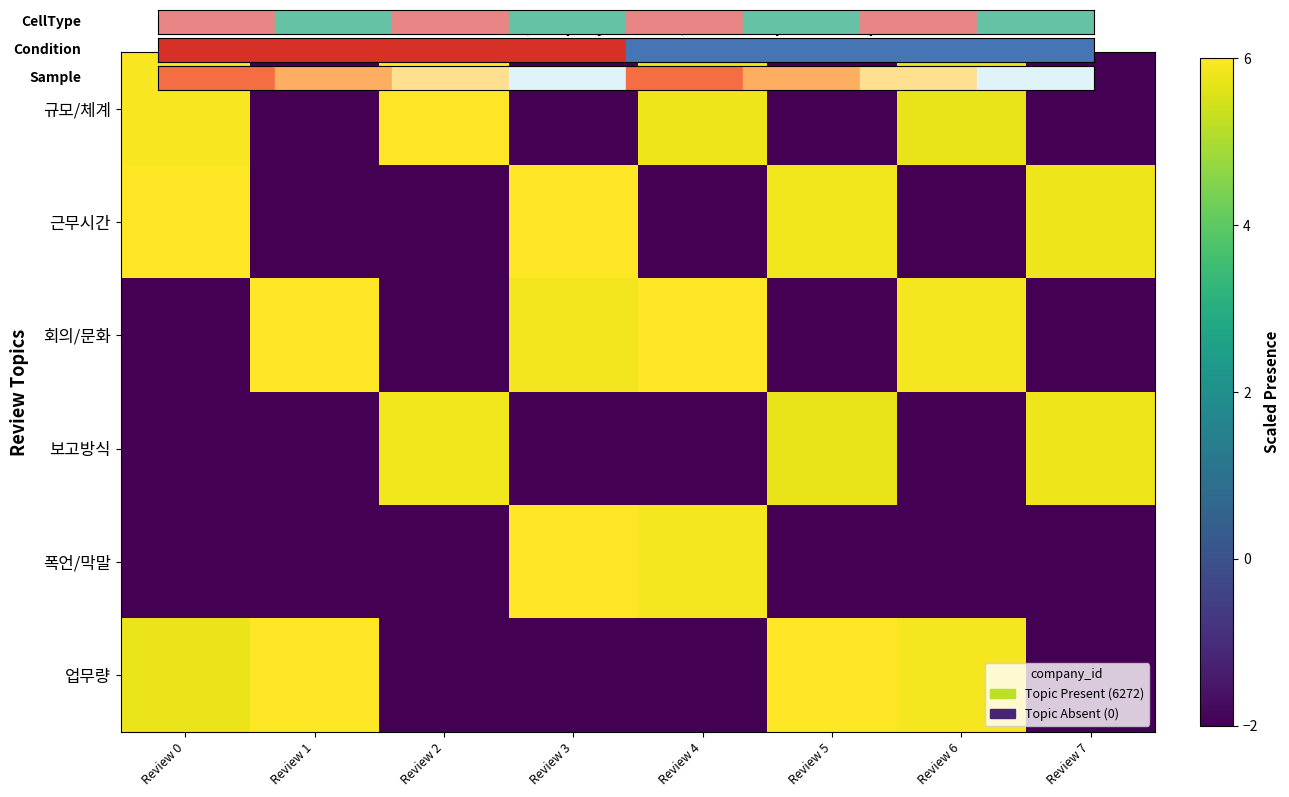

Reading left to right, extract all data points from this chart.

규모/체계: Review 0=5.9	Review 1=-2.7	Review 2=6.1	Review 3=-2.9	Review 4=5.8	Review 5=-3.2	Review 6=5.7	Review 7=-2.8
근무시간: Review 0=6.1	Review 1=-2.9	Review 2=-3.3	Review 3=6.3	Review 4=-2.8	Review 5=5.8	Review 6=-3.2	Review 7=5.8
회의/문화: Review 0=-3.1	Review 1=6.0	Review 2=-3.0	Review 3=5.9	Review 4=6.1	Review 5=-3.2	Review 6=5.9	Review 7=-3.1
보고방식: Review 0=-3.0	Review 1=-2.8	Review 2=5.8	Review 3=-3.0	Review 4=-2.9	Review 5=5.7	Review 6=-2.9	Review 7=5.8
폭언/막말: Review 0=-3.3	Review 1=-2.7	Review 2=-2.7	Review 3=6.2	Review 4=5.9	Review 5=-3.2	Review 6=-2.9	Review 7=-3.0
업무량: Review 0=5.8	Review 1=6.0	Review 2=-3.3	Review 3=-2.8	Review 4=-3.1	Review 5=6.1	Review 6=5.9	Review 7=-3.0